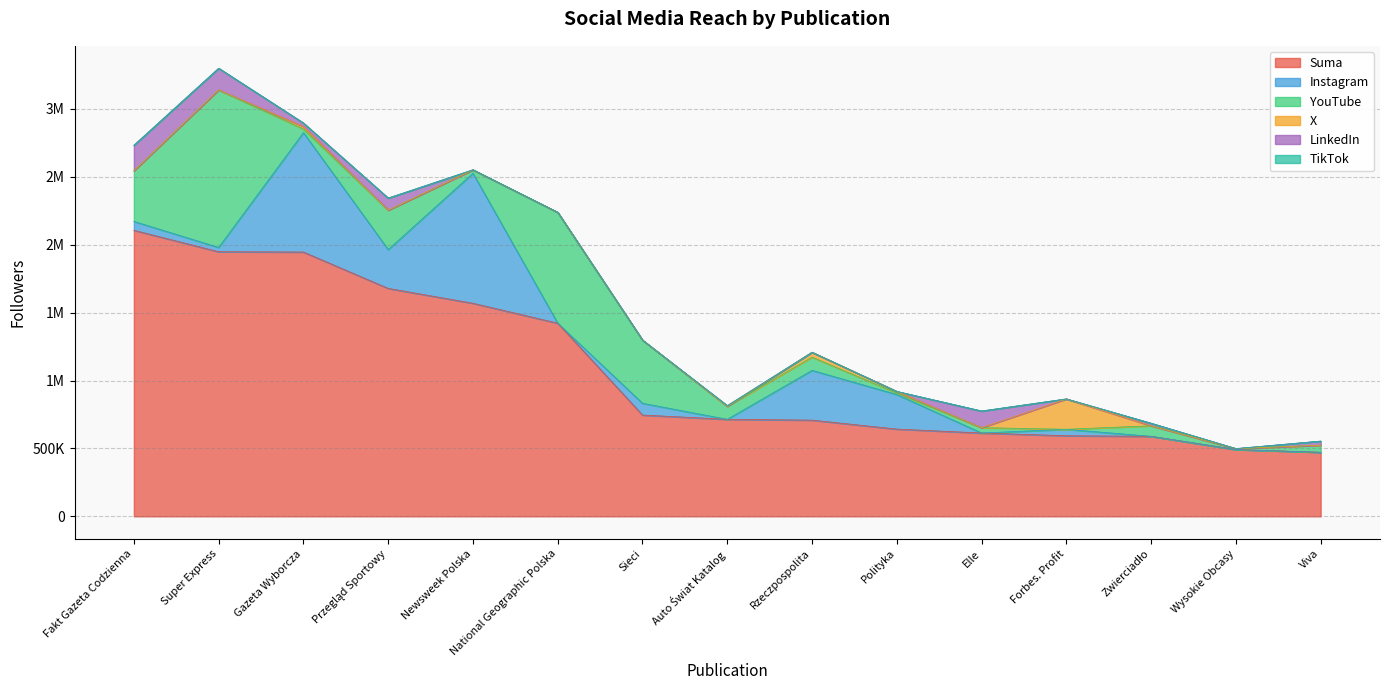

Is the value of LinkedIn at Forbes. Profit greater than the value of YouTube at Przegląd Sportowy?

No